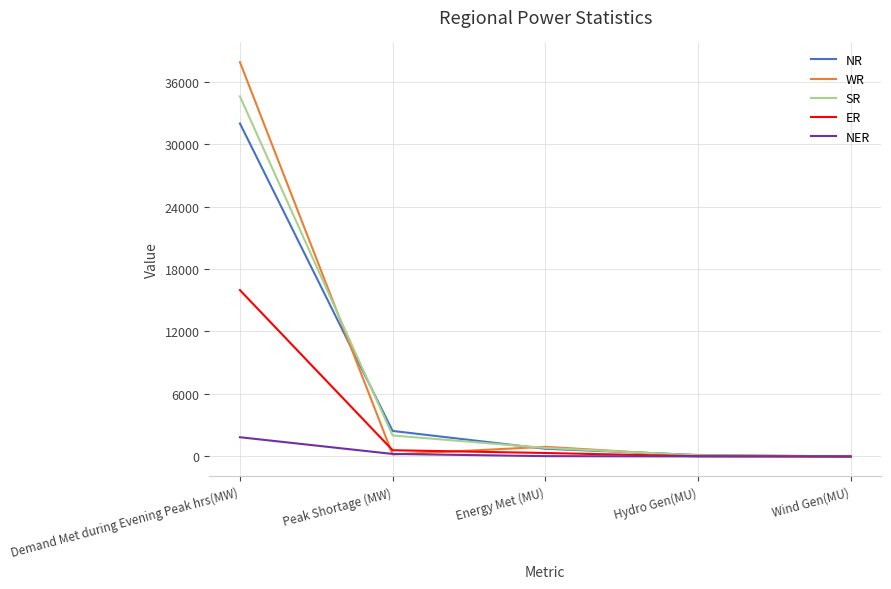

At which category does the chart reach its peak across all series?

Demand Met during Evening Peak hrs(MW)